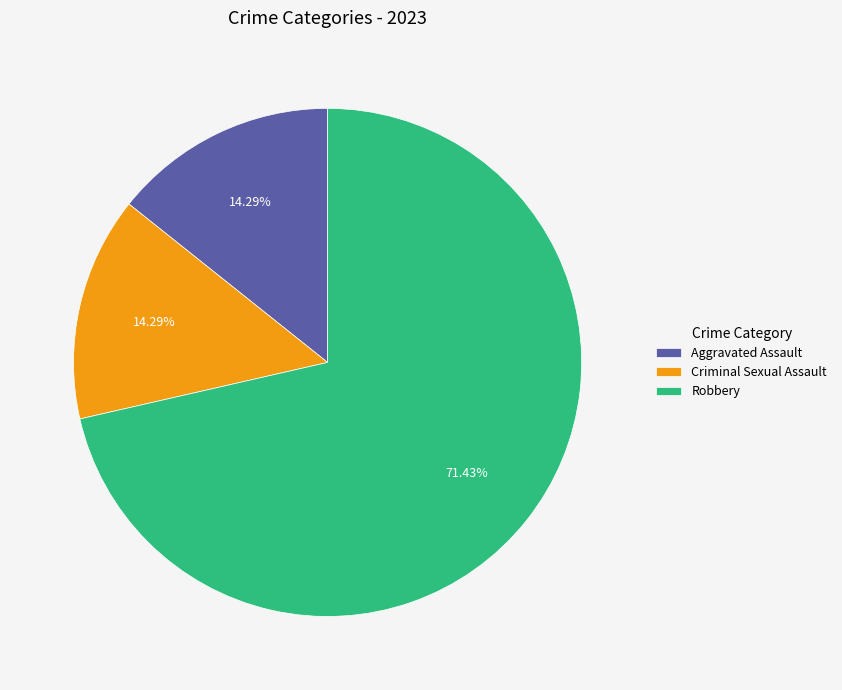

Is there any slice that represents more than half of the pie?

Yes